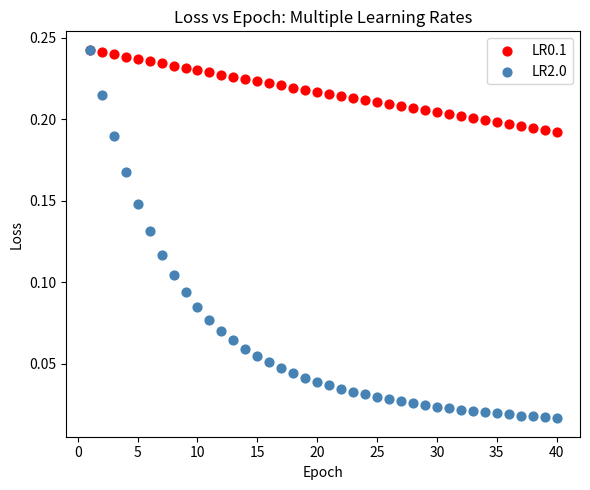

Which series contains the lowest Y value?

LR2.0